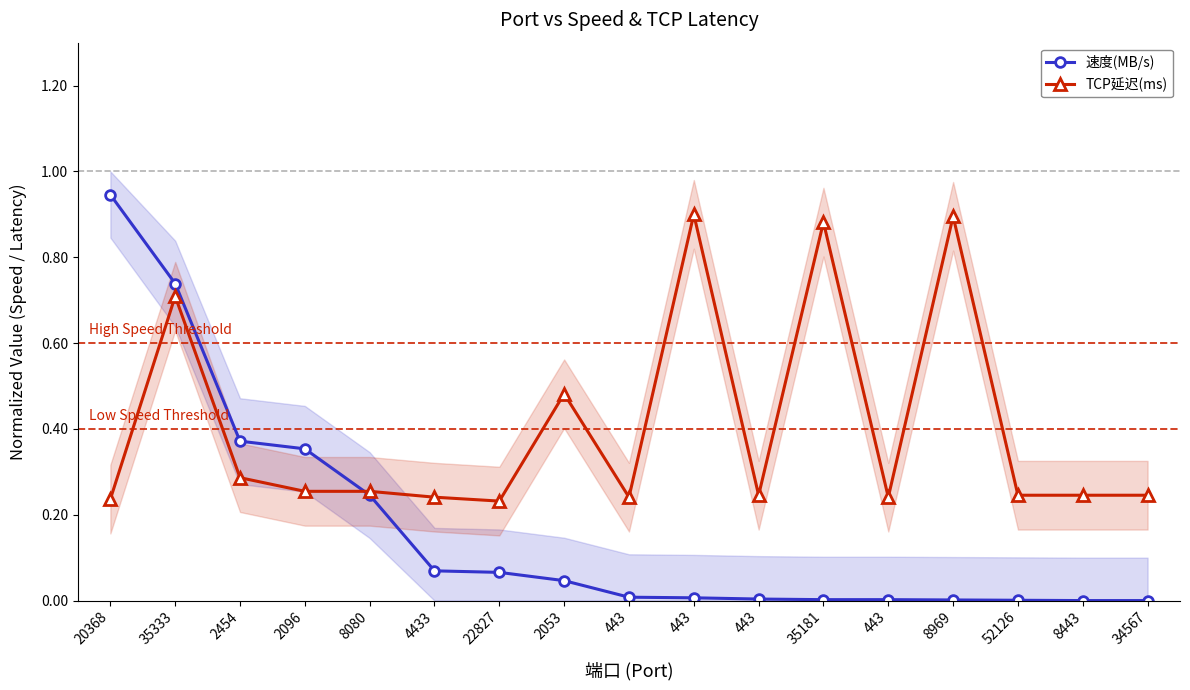

Between which two adjacent categories do 速度(MB/s) and TCP延迟(ms) first intersect?

2096 and 8080